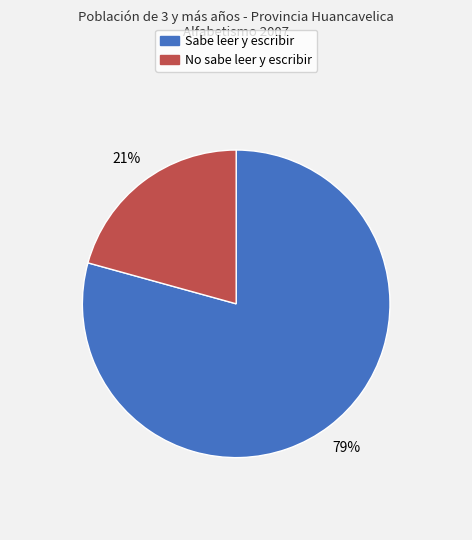

Is the sum of No sabe leer y escribir and Sabe leer y escribir greater than half?

Yes